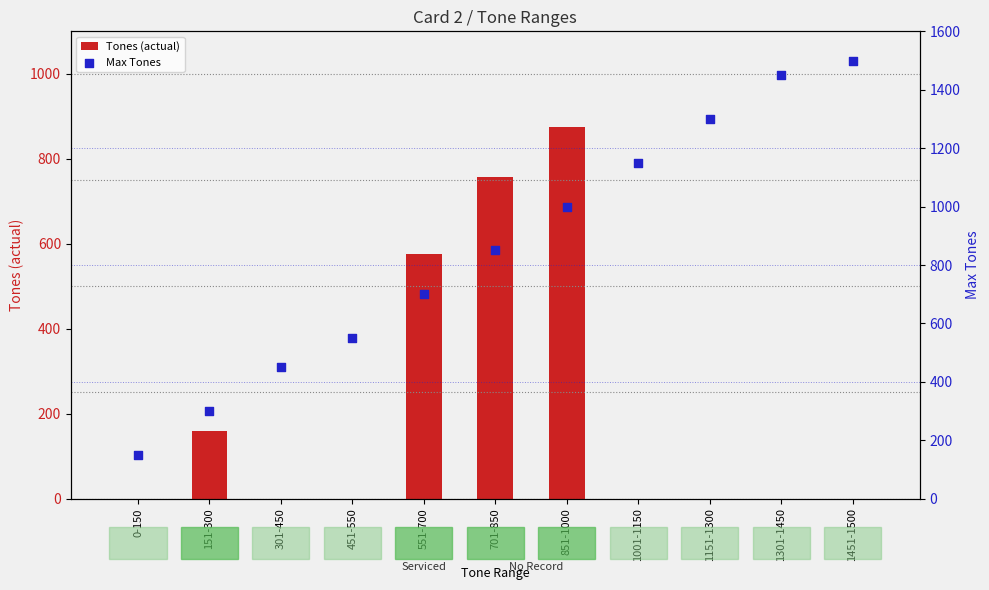

What are all the series names shown in the legend?

Tones (actual), Max Tones